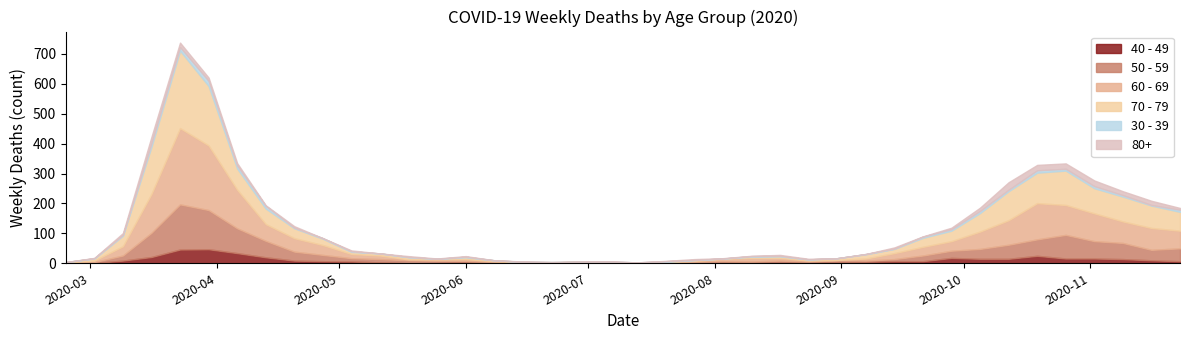

How many intersections are there between 60 - 69 and 70 - 79?

12